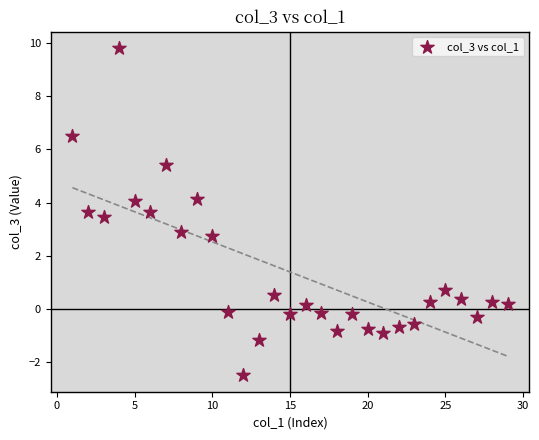

What is the range of Y values (max minus min)?

12.3